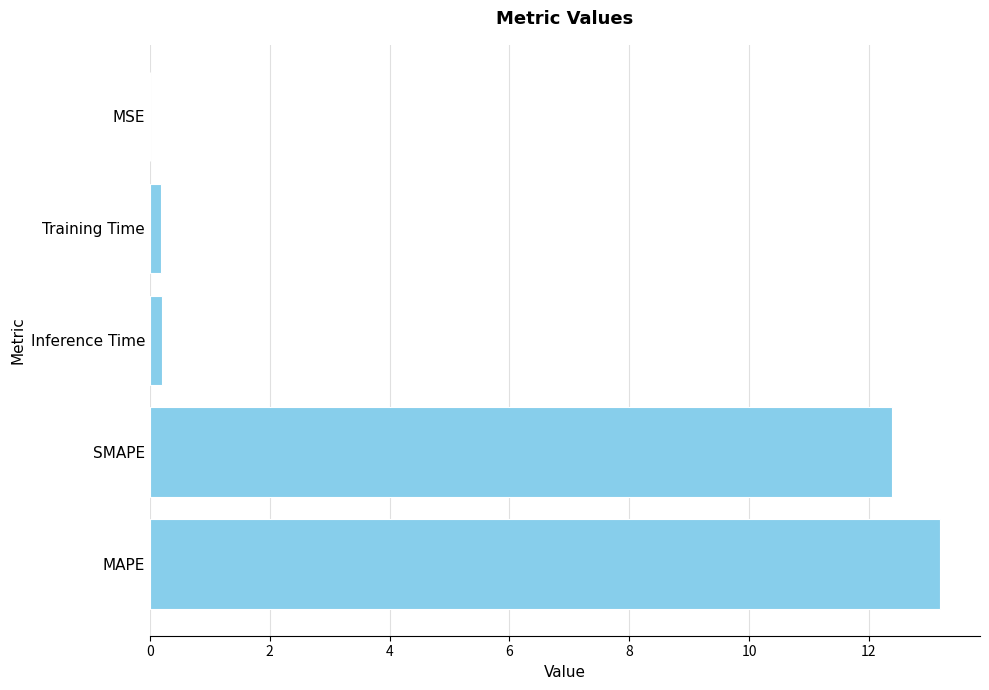

At which category does the chart reach its peak across all series?

MAPE